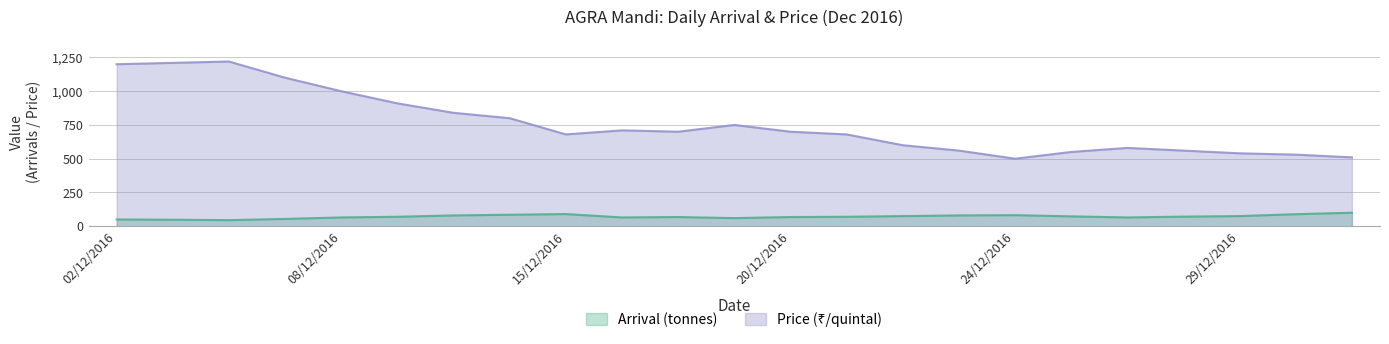

Where is the first local maximum for PRICE?

05/12/2016